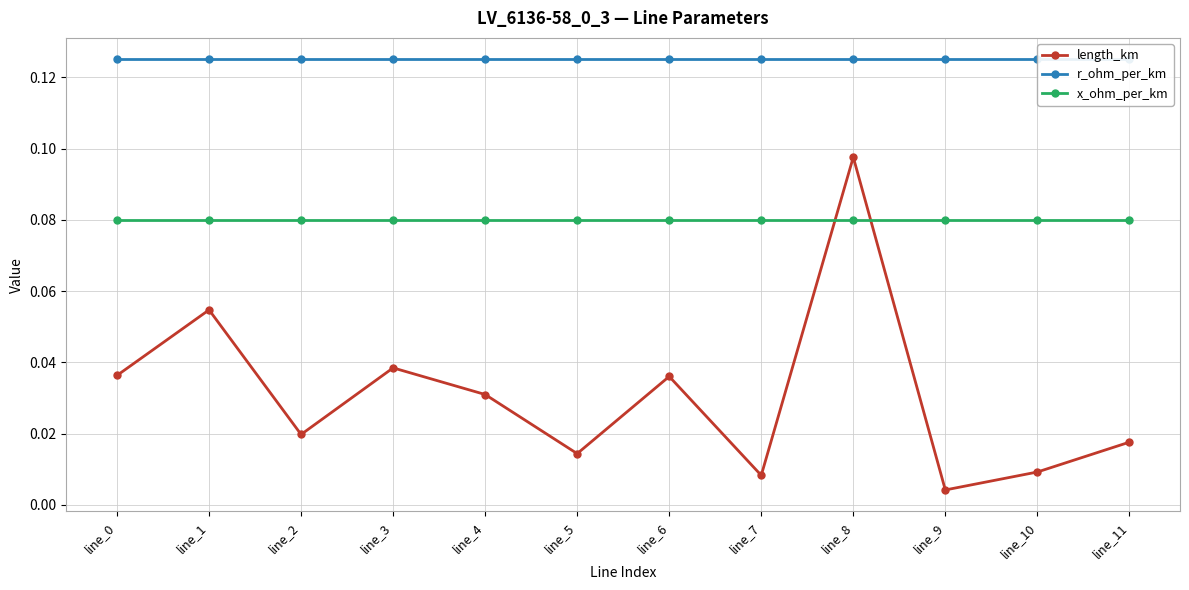

Reading left to right, transcribe all the data shown in this chart.

length_km: line_0=0.0	line_1=0.1	line_2=0.0	line_3=0.0	line_4=0.0	line_5=0.0	line_6=0.0	line_7=0.0	line_8=0.1	line_9=0.0	line_10=0.0	line_11=0.0
r_ohm_per_km: line_0=0.1	line_1=0.1	line_2=0.1	line_3=0.1	line_4=0.1	line_5=0.1	line_6=0.1	line_7=0.1	line_8=0.1	line_9=0.1	line_10=0.1	line_11=0.1
x_ohm_per_km: line_0=0.1	line_1=0.1	line_2=0.1	line_3=0.1	line_4=0.1	line_5=0.1	line_6=0.1	line_7=0.1	line_8=0.1	line_9=0.1	line_10=0.1	line_11=0.1